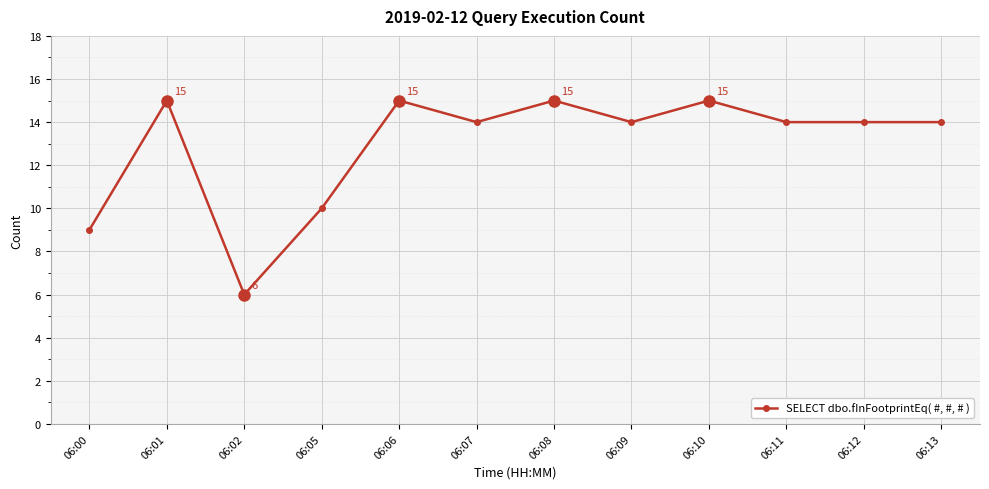

How many distinct data groups are displayed?

1